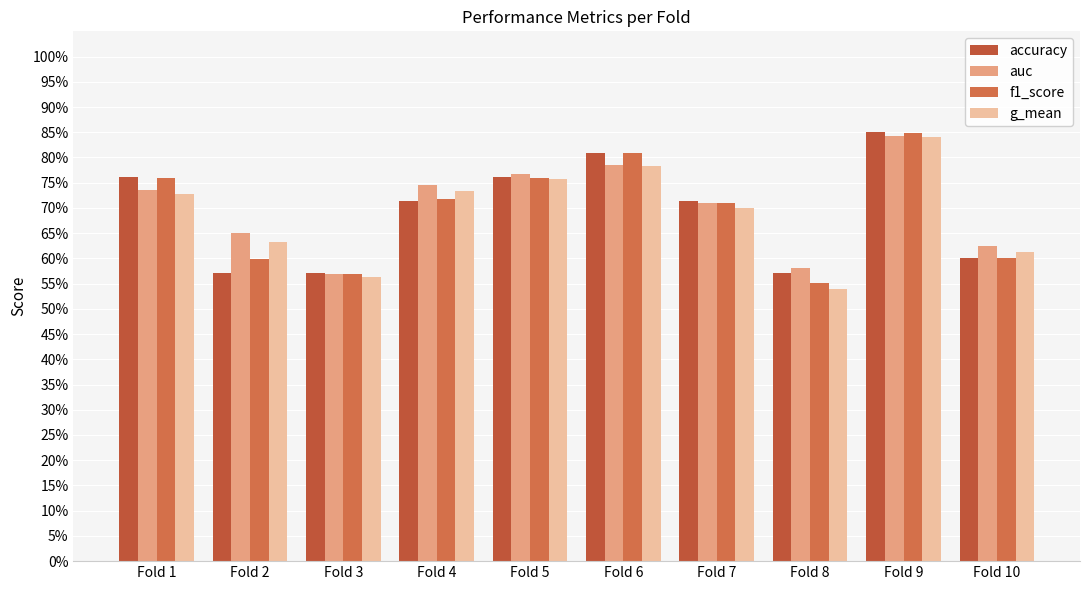

Read the g_mean value at Fold 1.

0.7